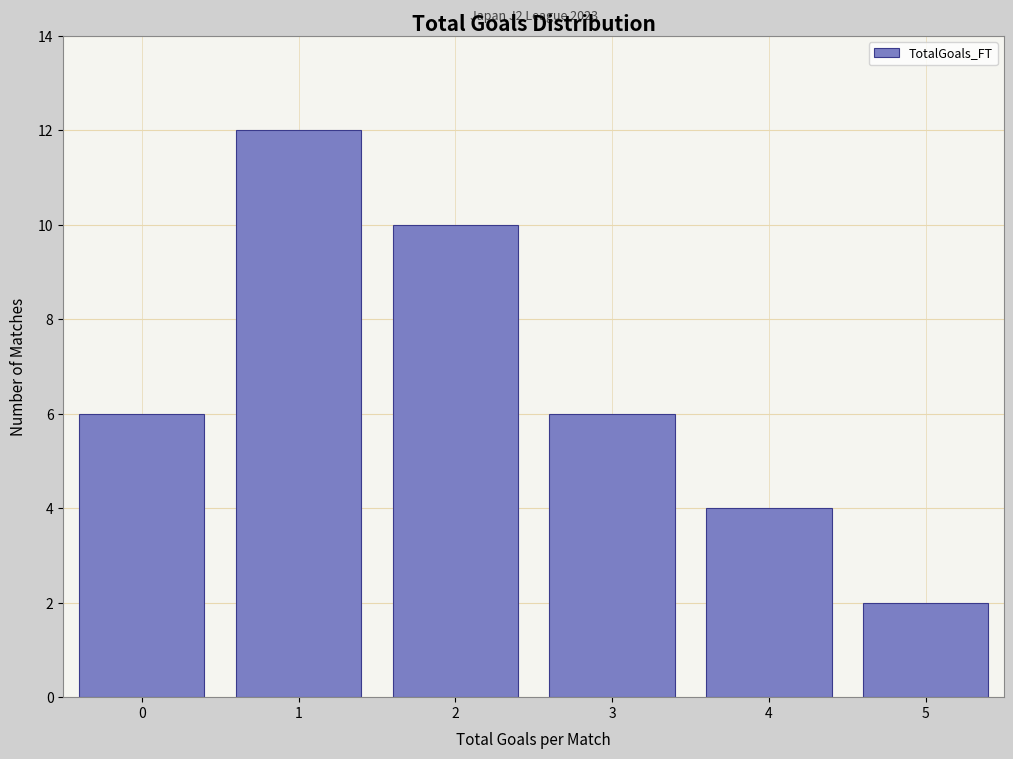

Reading left to right, transcribe all the data shown in this chart.

0=6	1=12	2=10	3=6	4=4	5=2